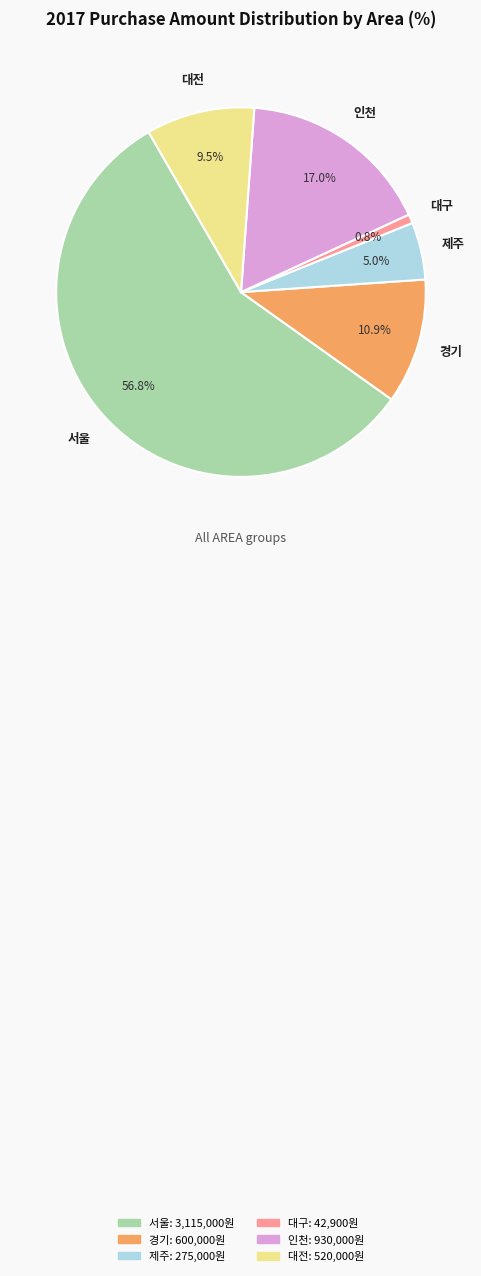

Do 대구 and 서울 together represent more than half of the pie?

Yes